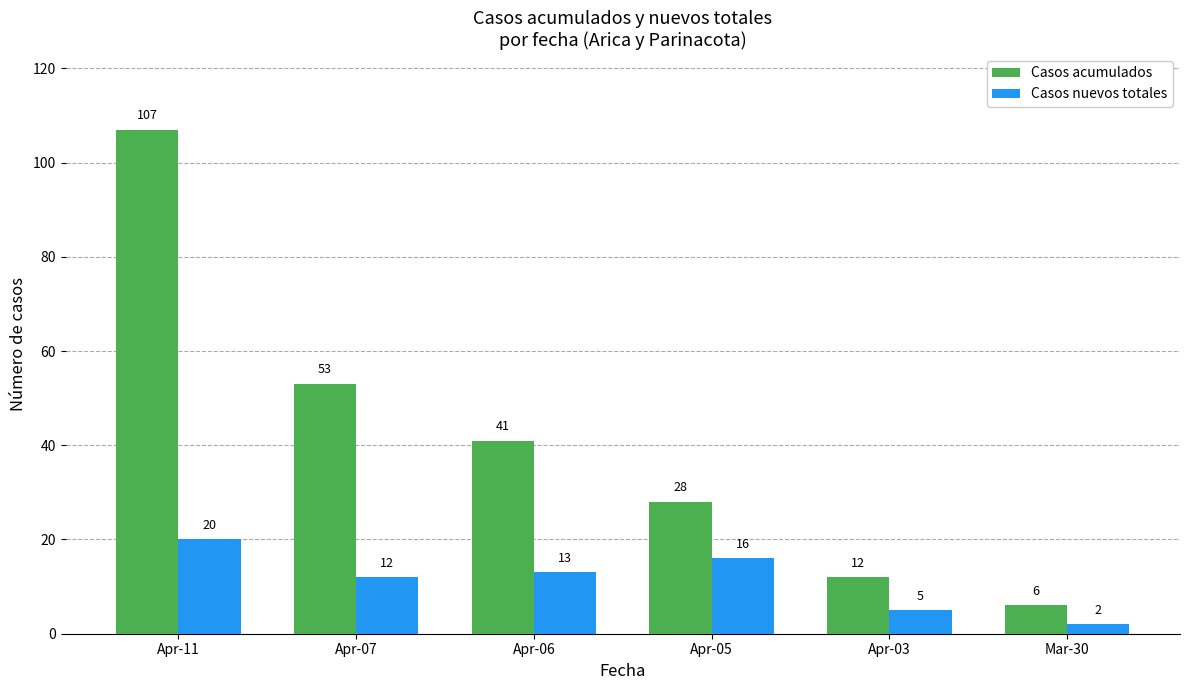

Which series has the largest total across all categories?

Casos acumulados